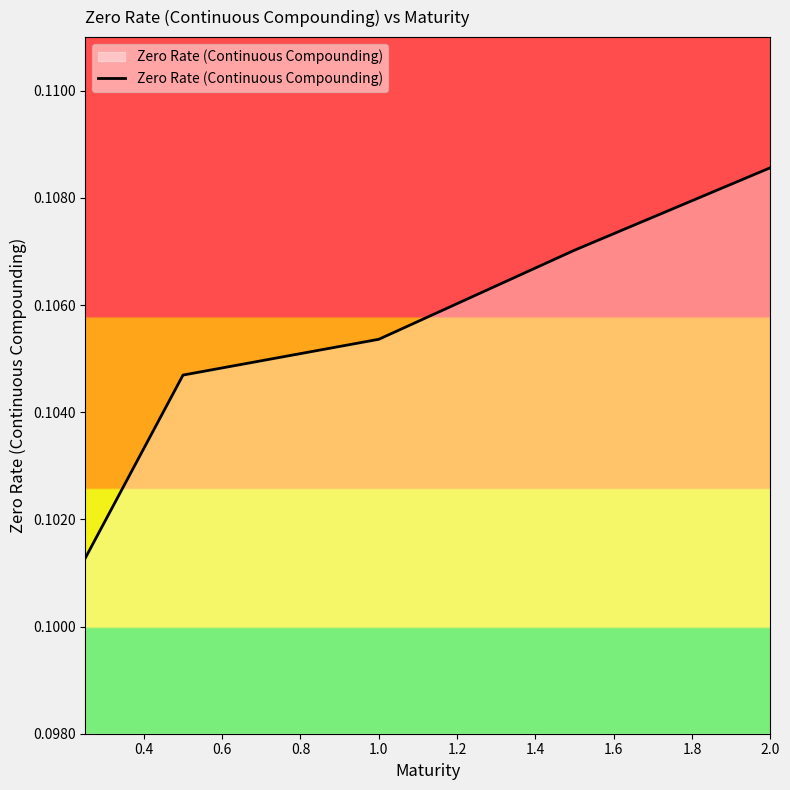

True or false: there are more than 1 points higher than both neighbors.

False